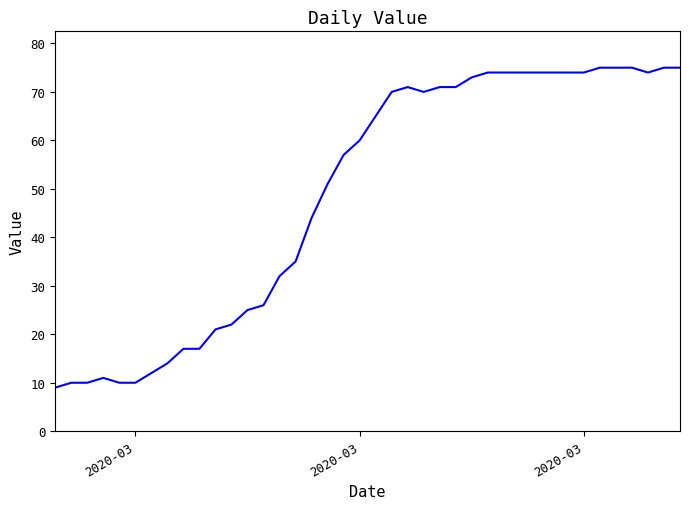

What is the difference between the maximum and minimum values?

66